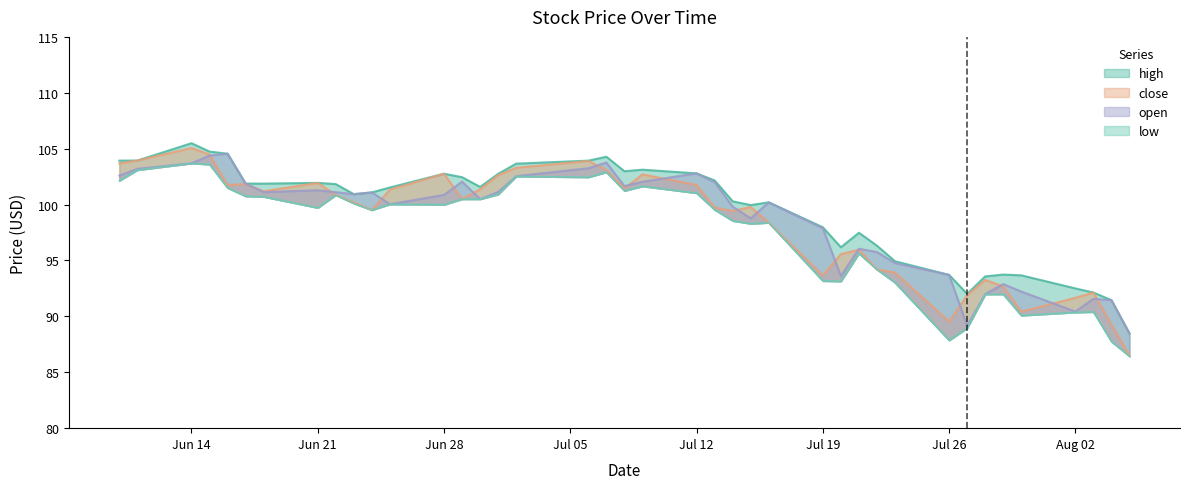

What is the label of the 32nd point from the left?

Jul 26